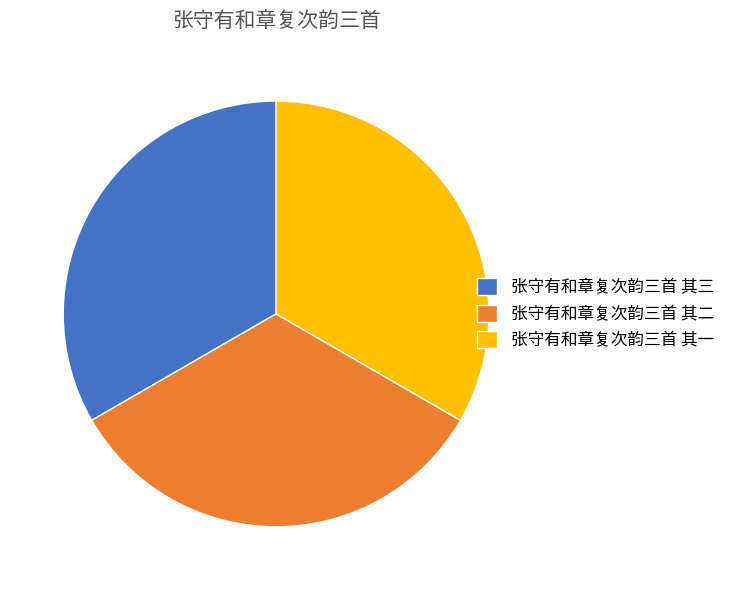

Is it true that 张守有和章复次韵三首 其三 is 45% of the pie?

False